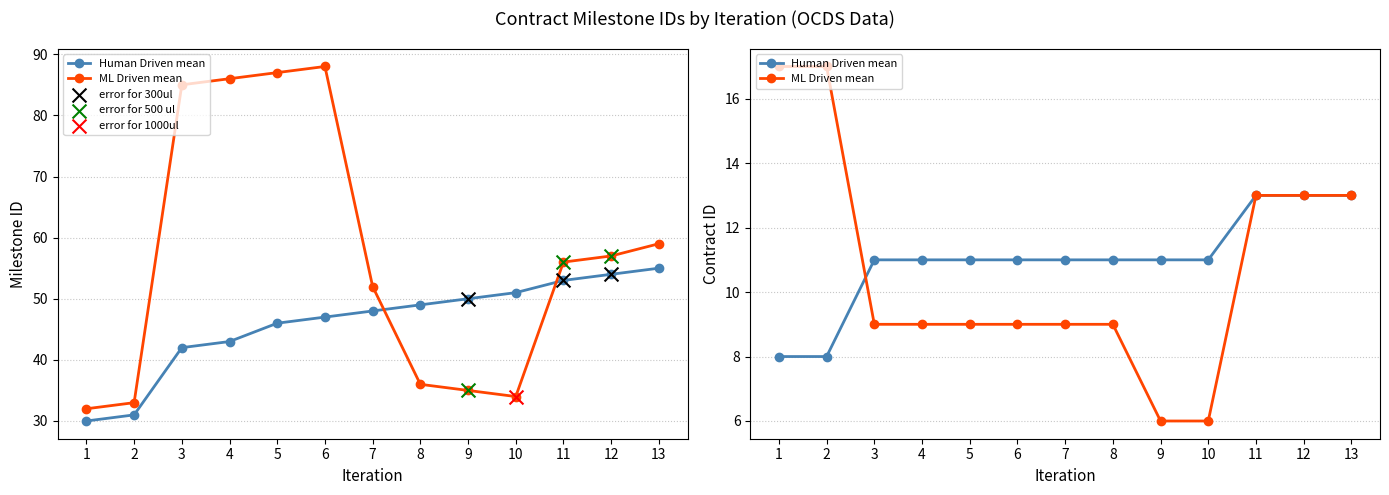

Is the value of Milestone ID cumulative (ML Driven mean) at 11 greater than the value of Milestones per Contract (Human Driven mean) at 11?

Yes